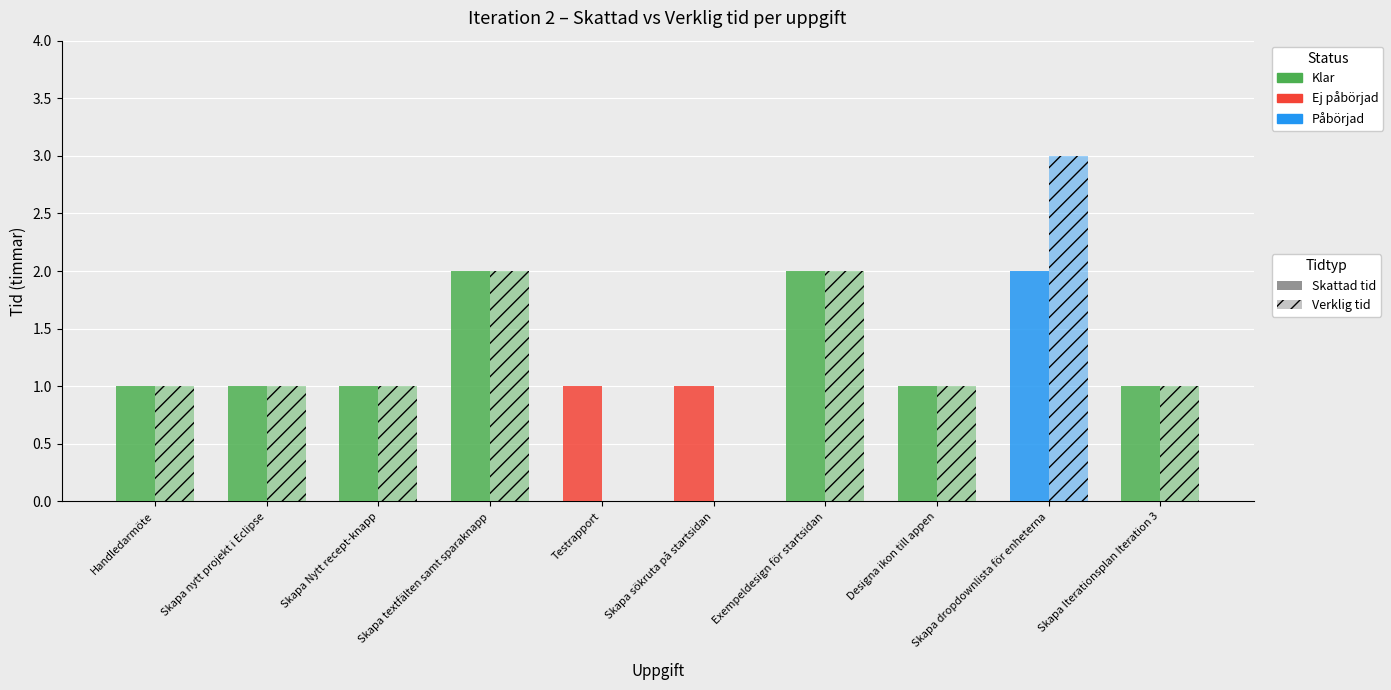

What position from the left is Skapa nytt projekt i Eclipse?

2